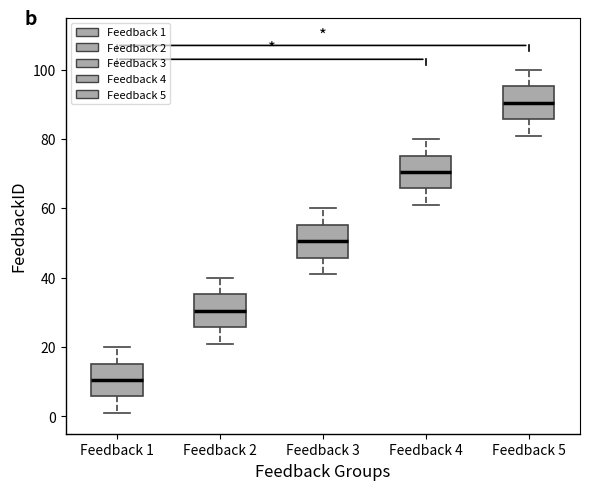

Where does the lower whisker of the box for Feedback 5 end on the y-axis? The values are not printed on the chart, so give them approximately, as read against the axis.

82